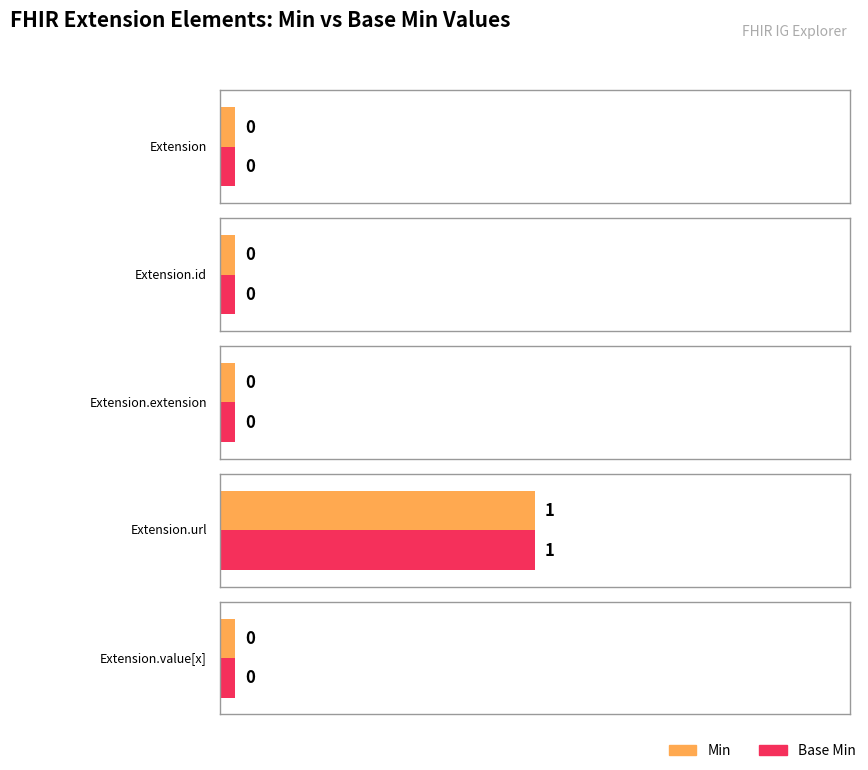

At which label does Base Min reach its peak?

Extension.url